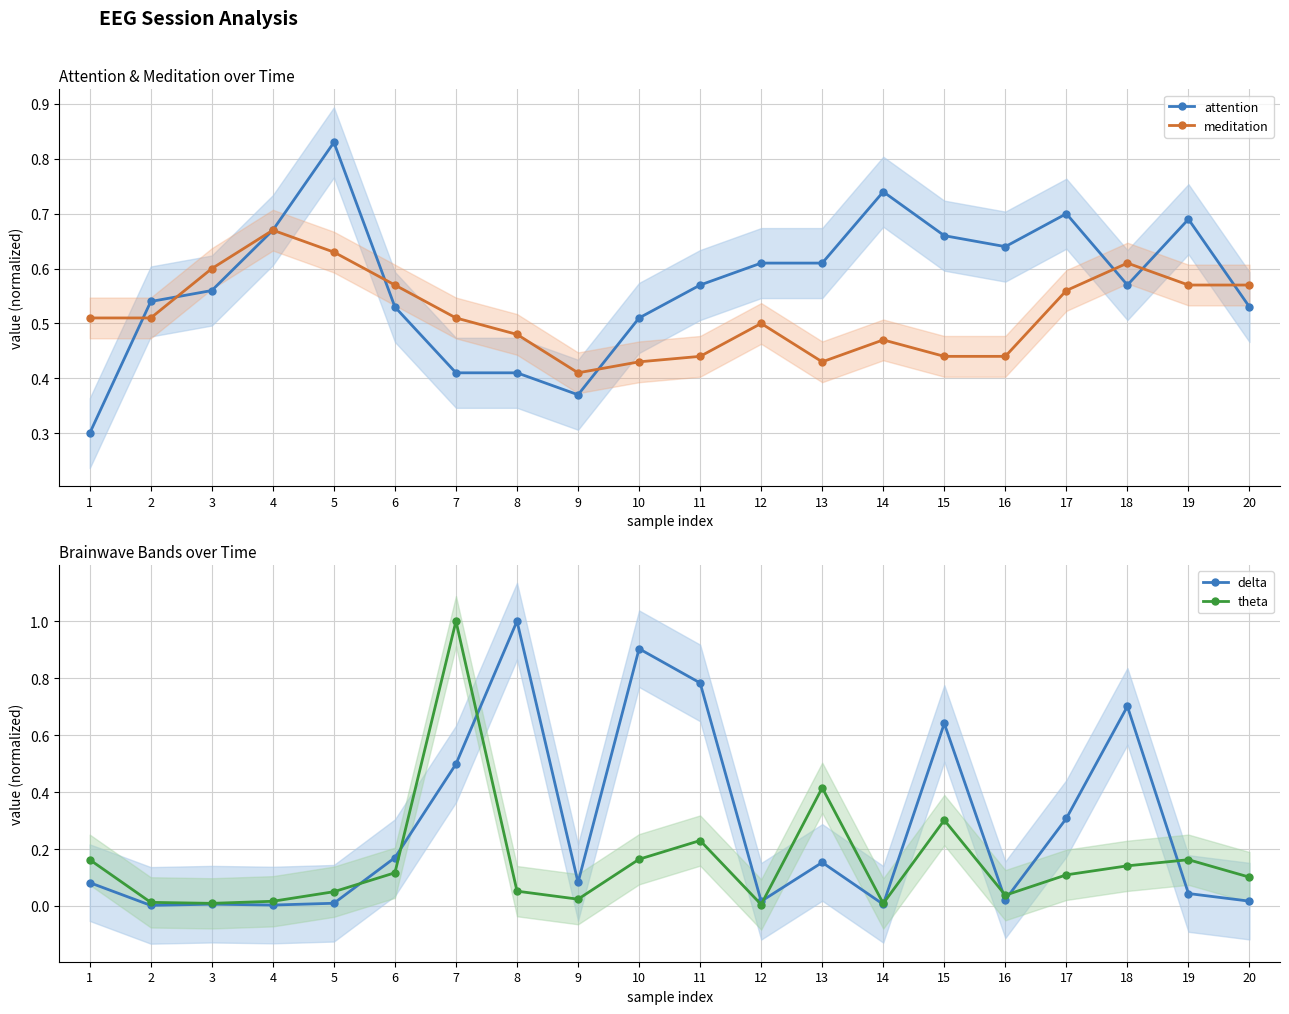

What is the value of the attention point at the 1st from the left?

0.3